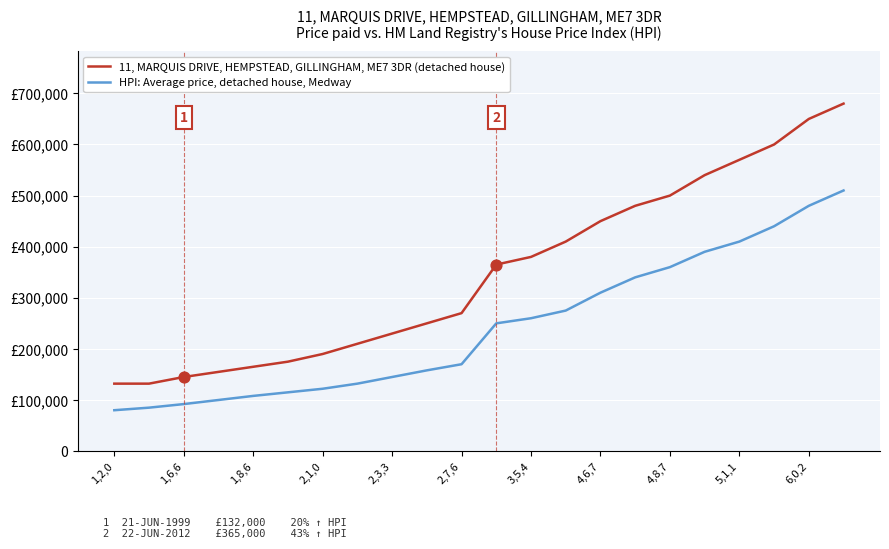

At how many categories does at least one series exceed 459176?

7